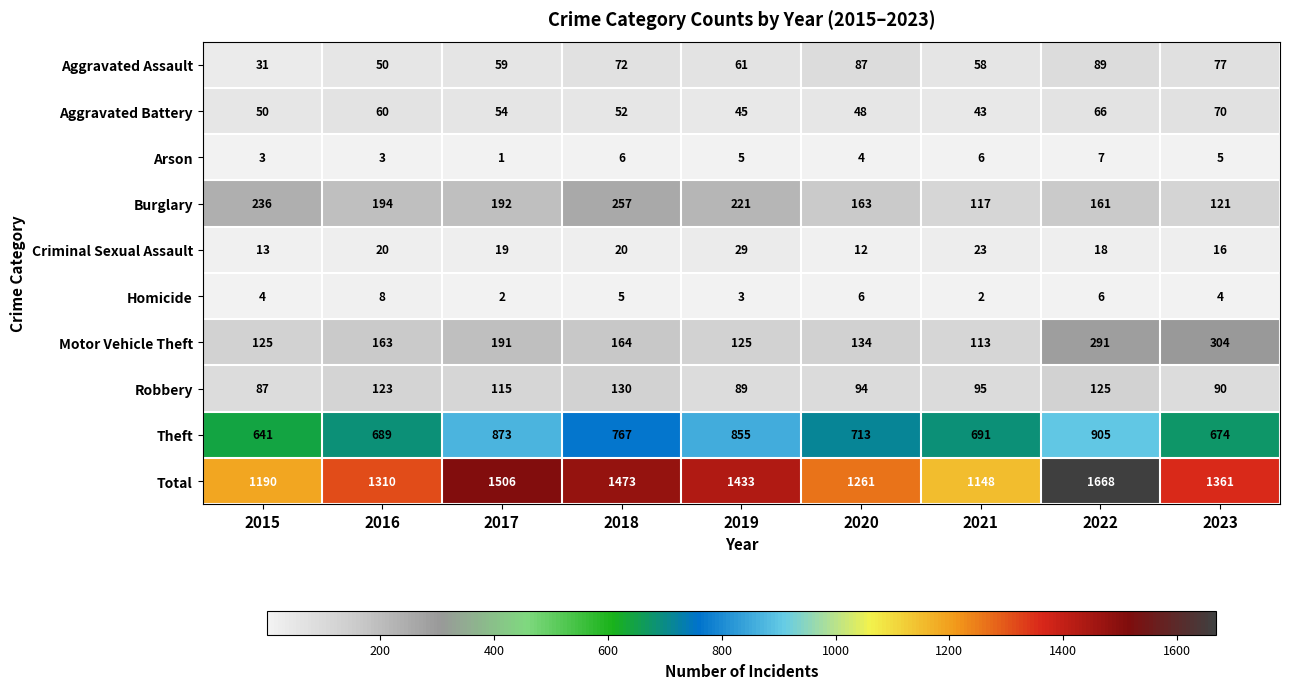

What is the difference between the maximum and minimum values in the Theft series?

264